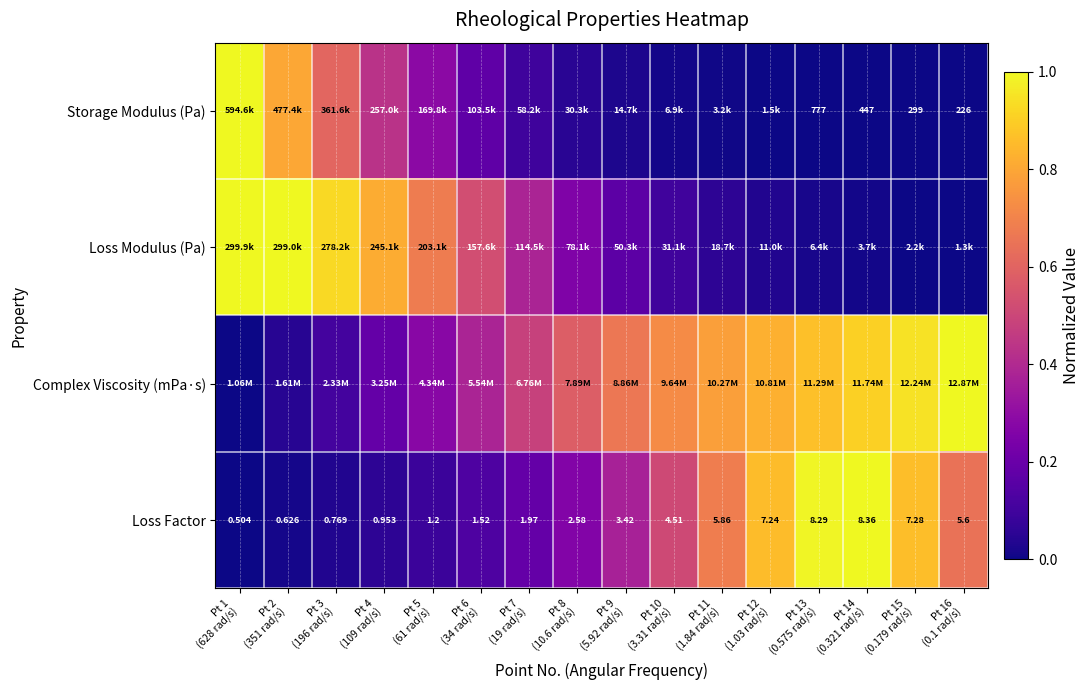

Between Pt 6
(34 rad/s) and Pt 5
(61 rad/s), which is larger?

Pt 5
(61 rad/s)